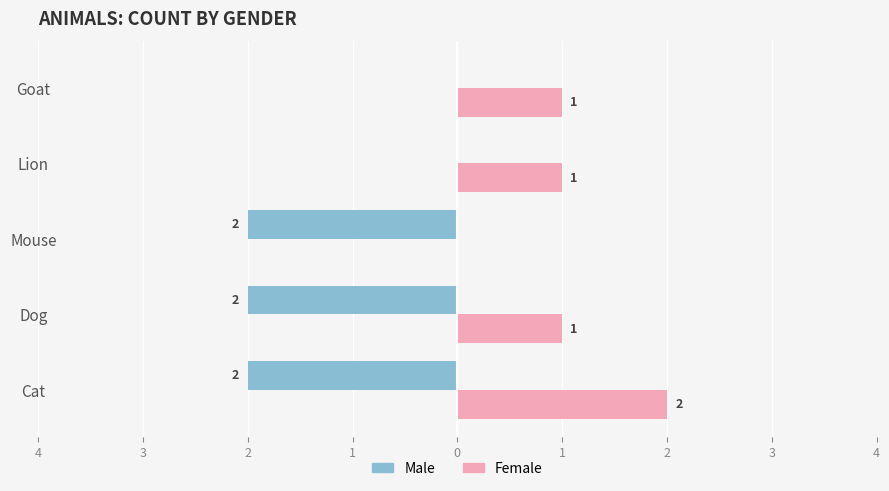

What is the sum of all Male values?

-6